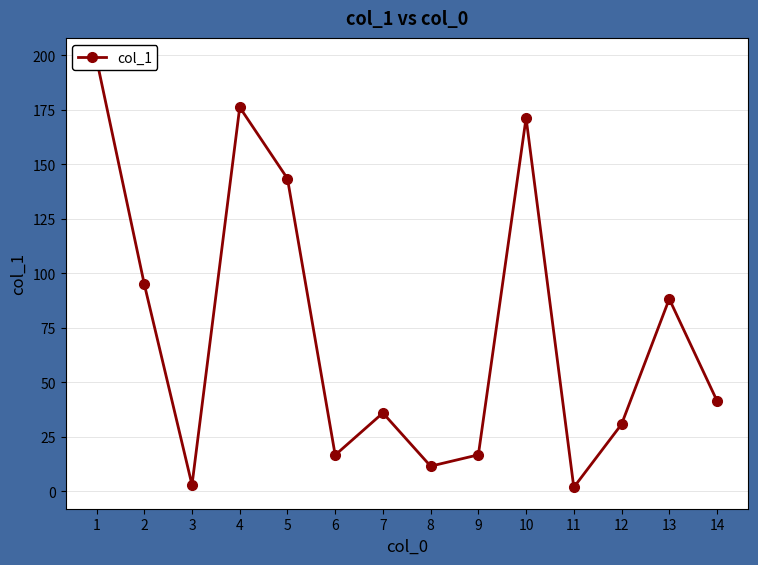

How many interior local valleys (lower than both neighbors) does the data have?

4